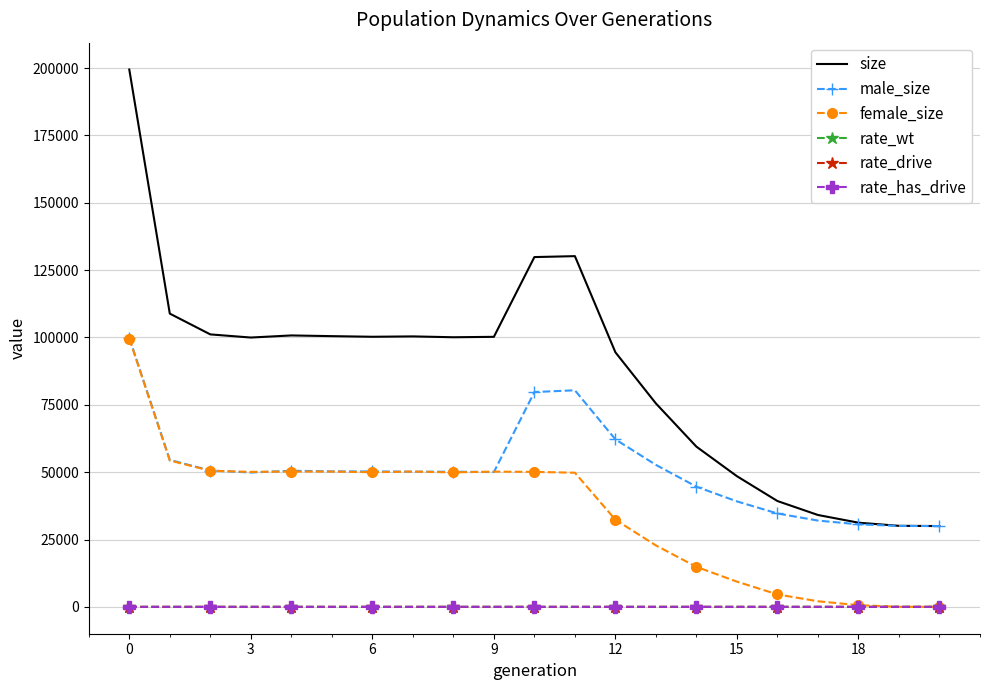

What is the minimum value for size?

30000.0